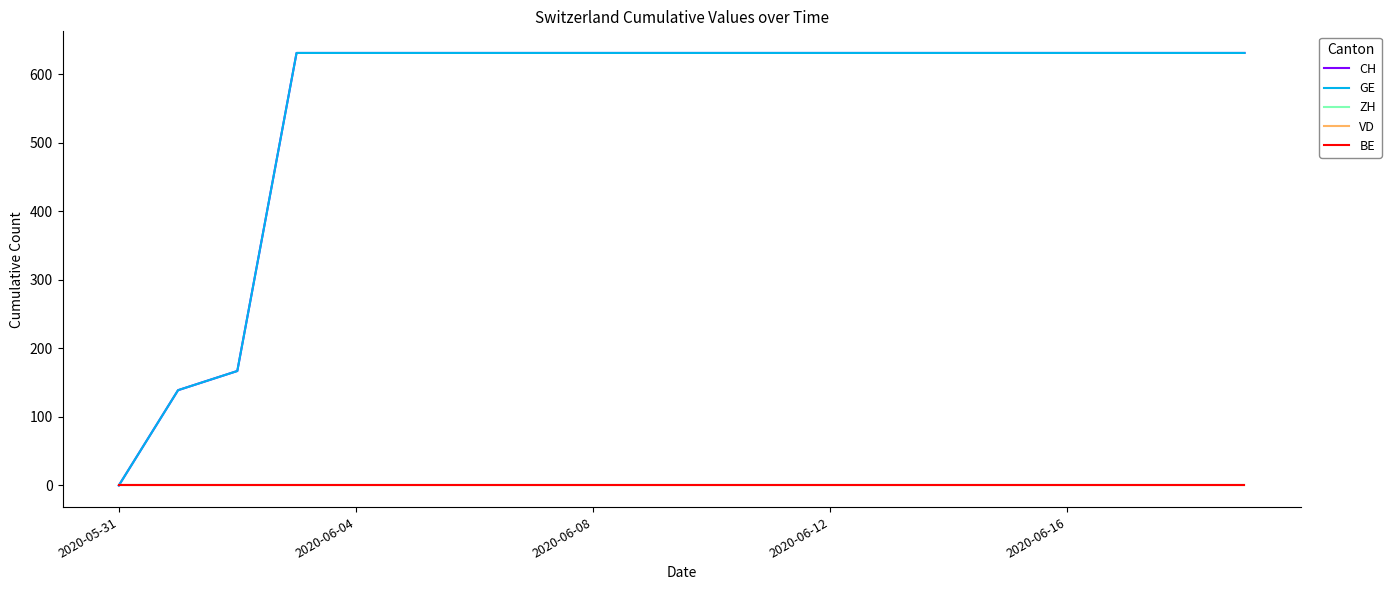

Does the chart have visible grid lines?

No